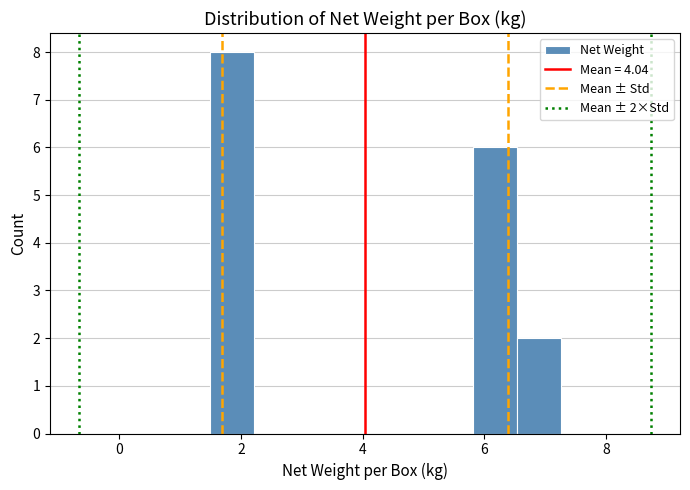

Read against the x-axis, roughly where is the centre of the tallest bar?

1.8